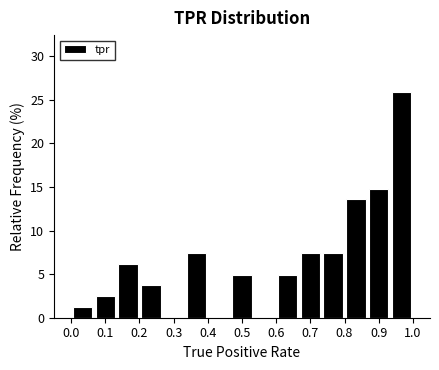

How tall is the bar that spans 0.60 to 0.67 on the x-axis? Neither the bar edges nor the heights are printed on the chart, so give them approximately, as read against the axes.

5.0